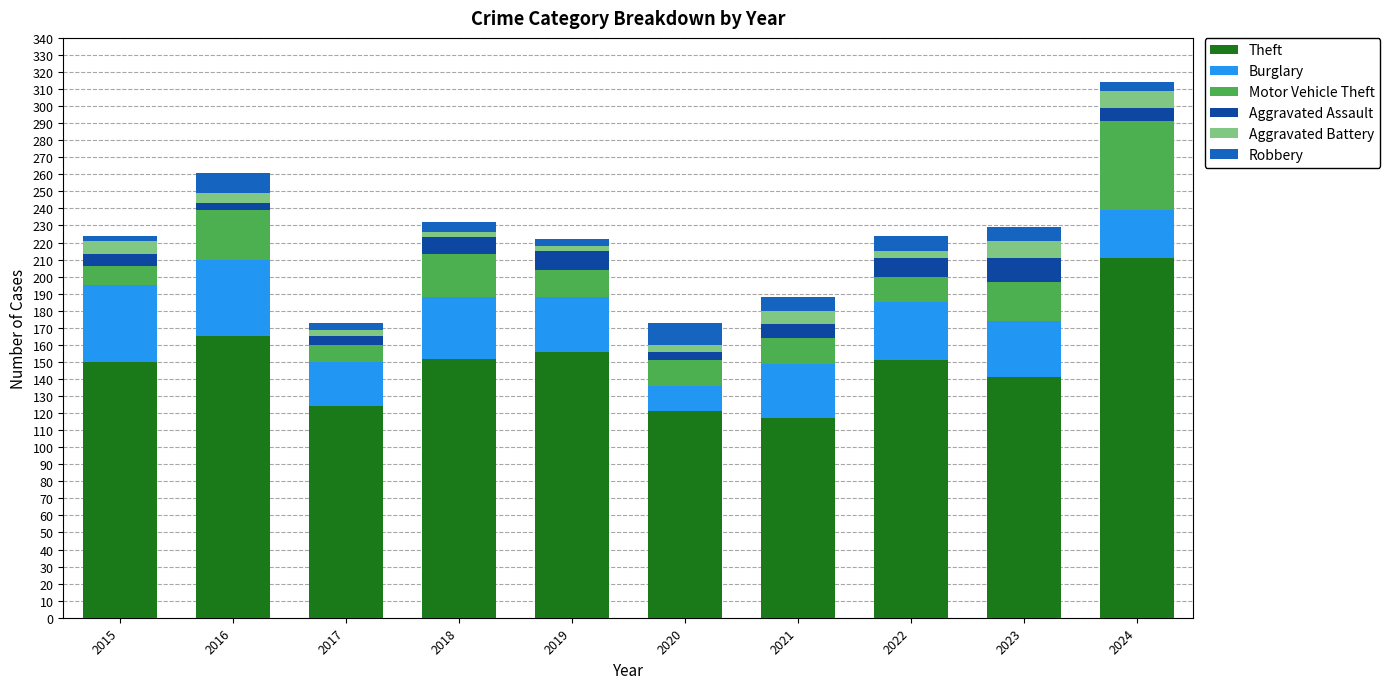

What is the maximum value for Theft?

211